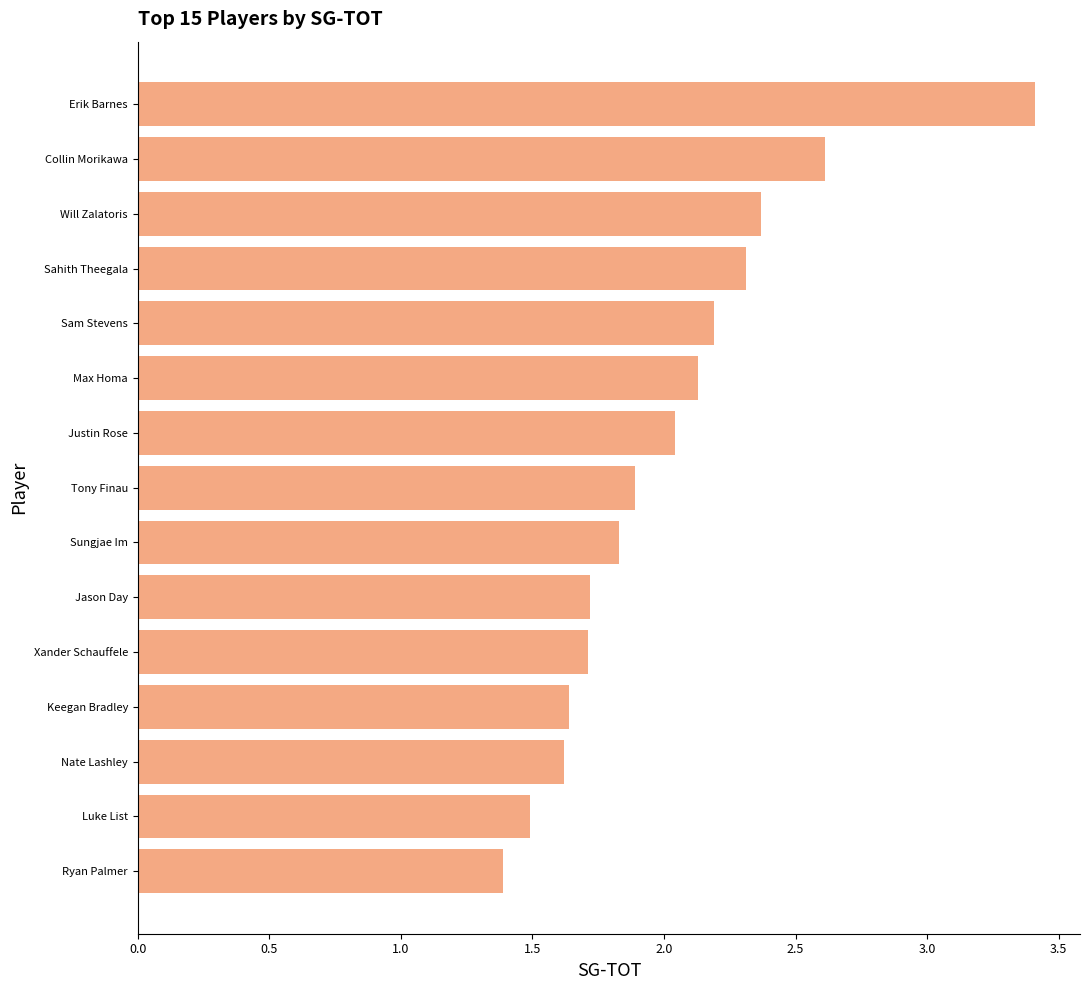

What is the difference between the second highest and minimum values?

1.2